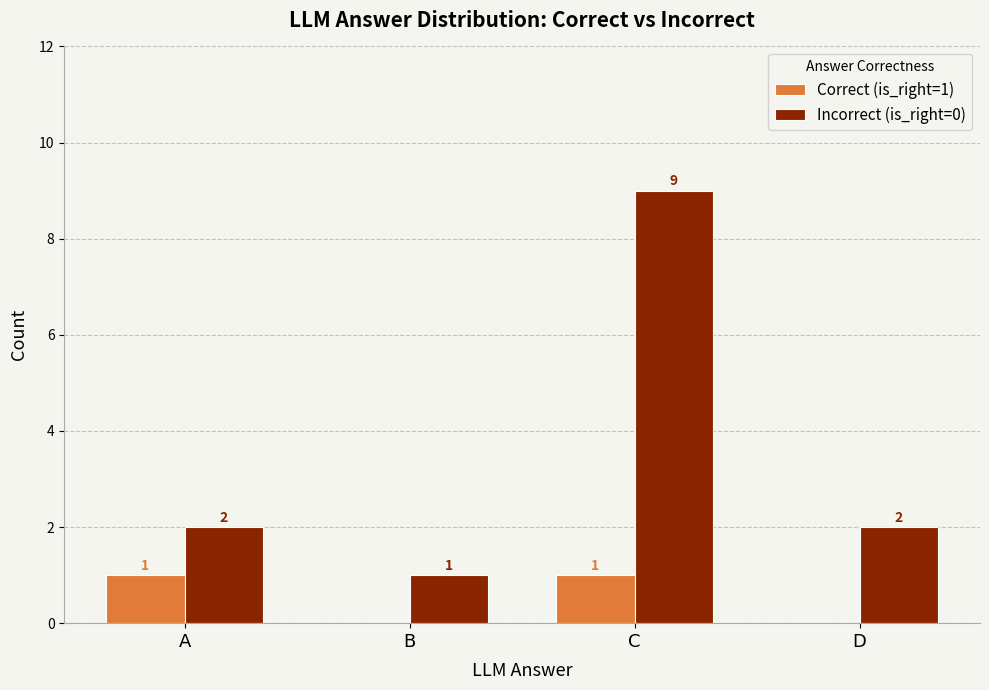

How many groups of bars are there?

4